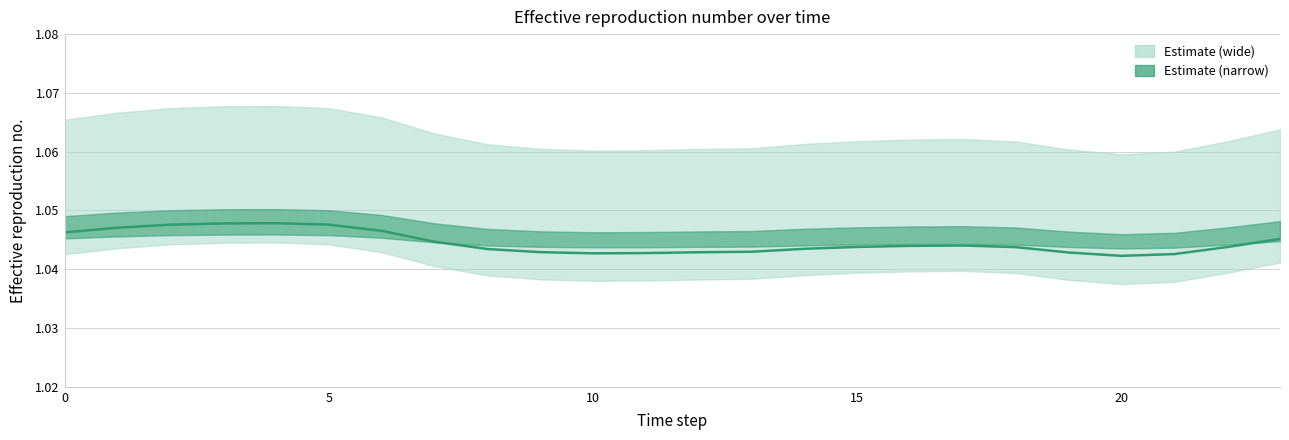

Does the chart display data point markers on the line(s)?

No